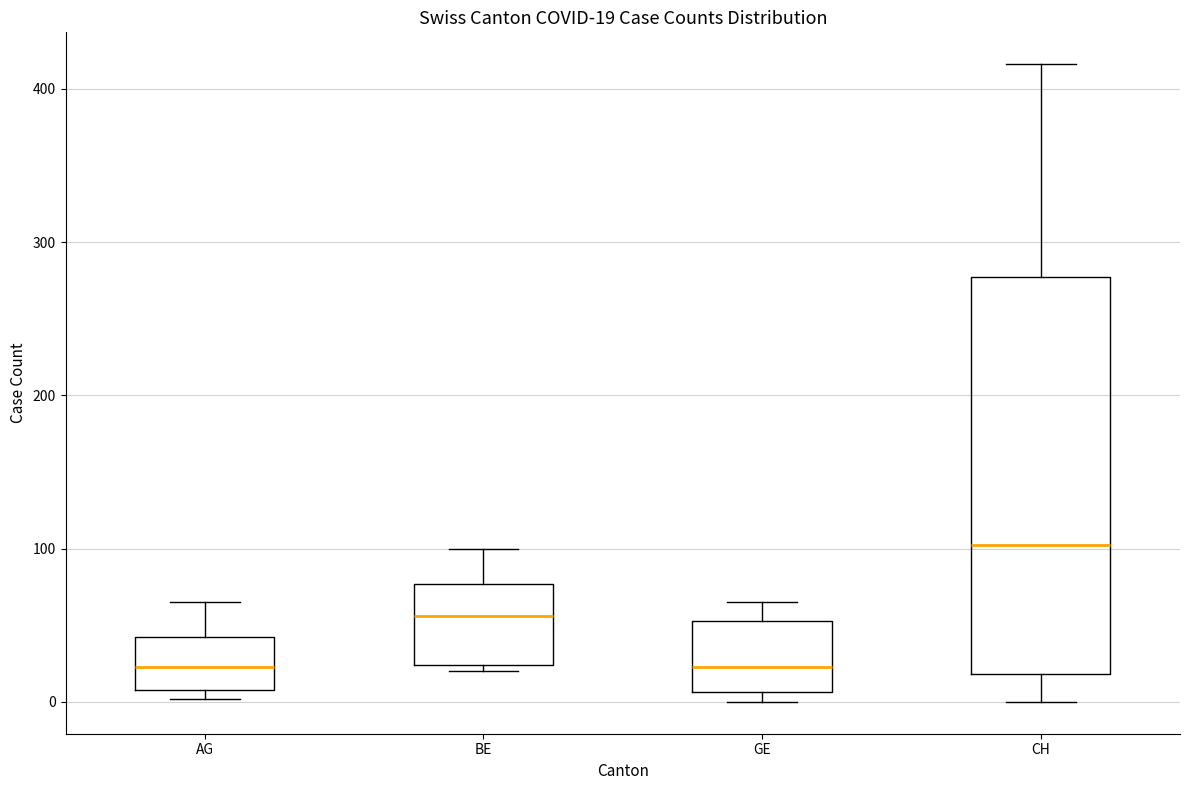

Which box is the tallest, from its lower edge to its upper edge?

CH